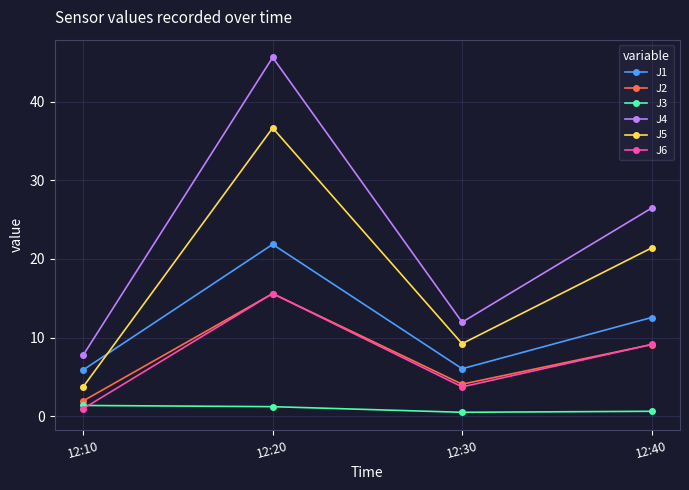

The J1 series shows 5.9 at 12:10. True or false?

True